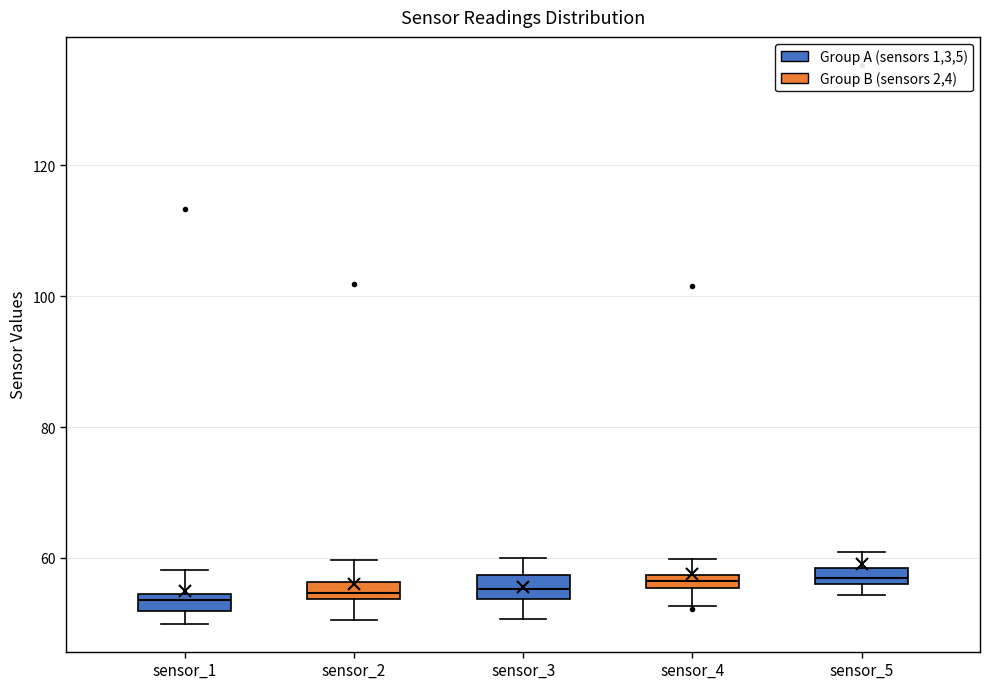

Where is the lower edge of the box for sensor_2 on the y-axis? The values are not printed on the chart, so give them approximately, as read against the axis.

54